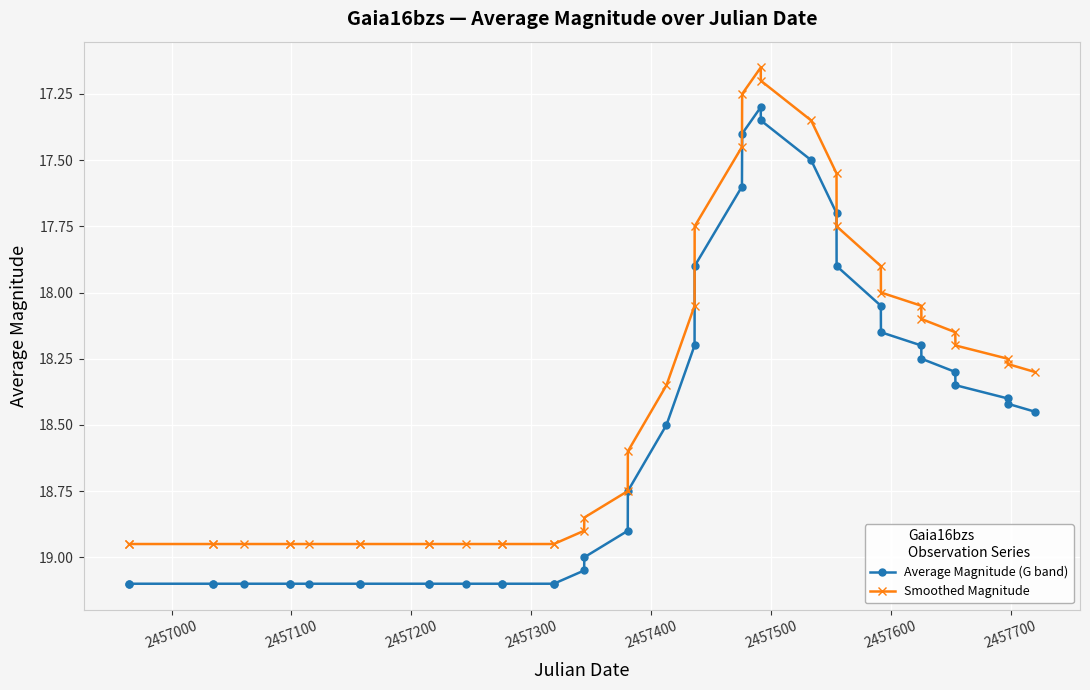

What is the difference between the maximum and minimum values in the Smoothed Magnitude series?

1.8